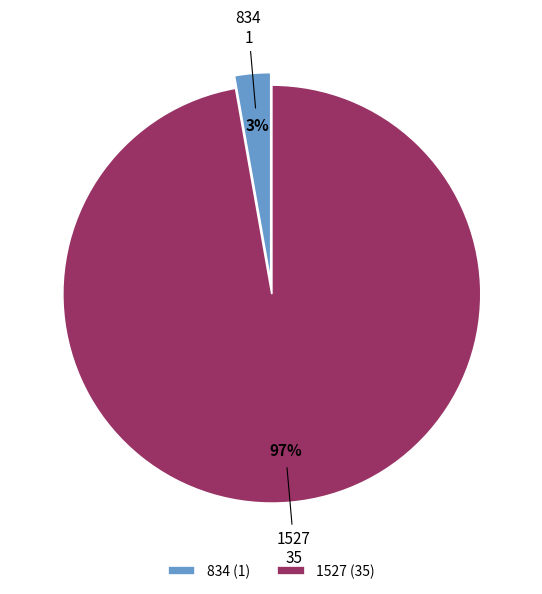

Count the number of slices in the pie.

2